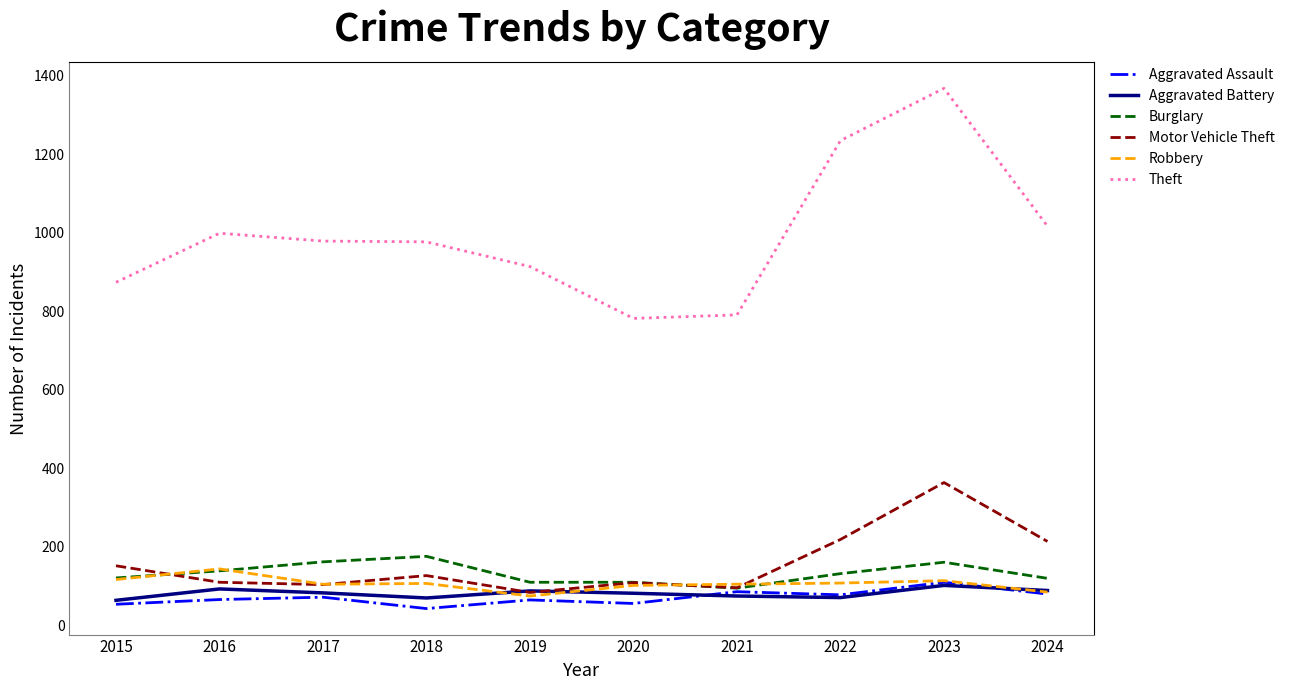

What is the average value of the Motor Vehicle Theft series?

158